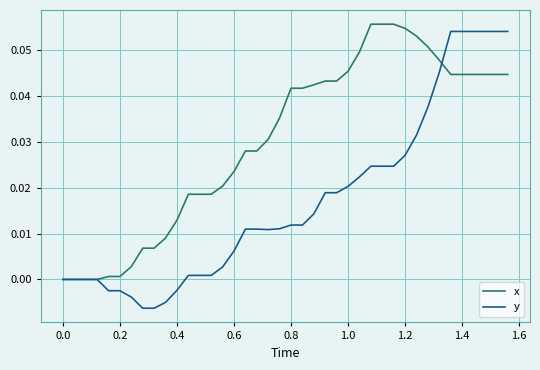

Which series has the largest total across all categories?

x